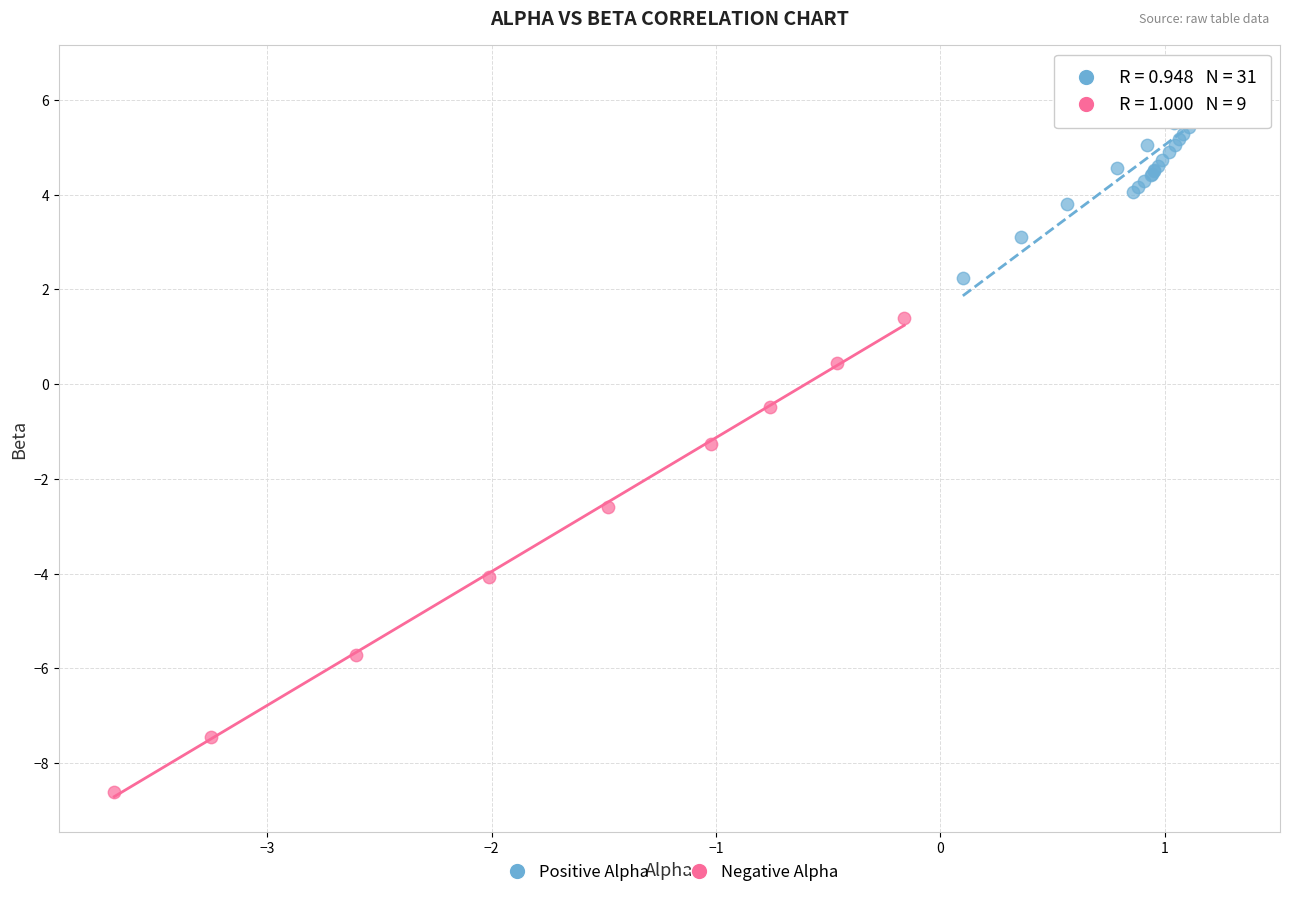

Which series has the largest Y range (max minus min)?

Negative Alpha